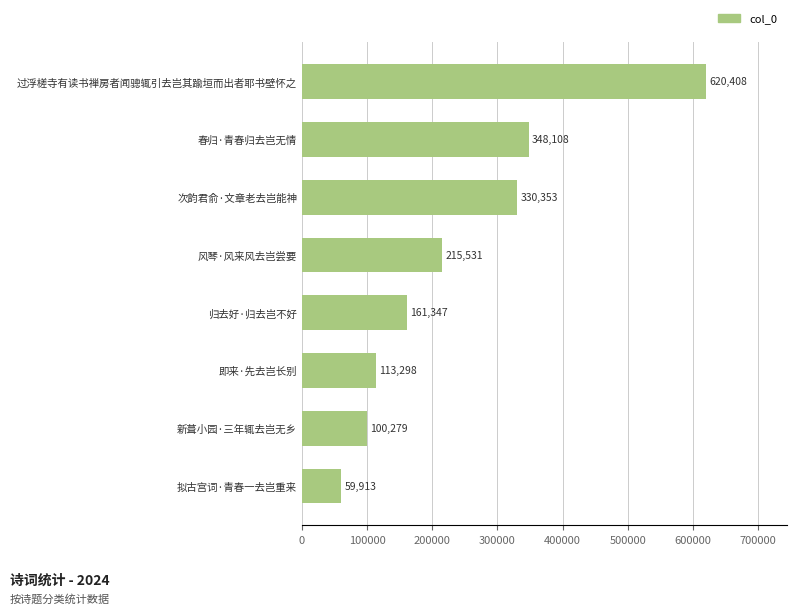

List the labels in order of value, smallest first.

拟古宫词·青春一去岂重来, 新葺小园·三年辄去岂无乡, 即来·先去岂长别, 归去好·归去岂不好, 风琴·风来风去岂尝要, 次韵君俞·文章老去岂能神, 春归·青春归去岂无情, 过浮槎寺有读书禅房者闻骢辄引去岂其踰垣而出者耶书壁怀之